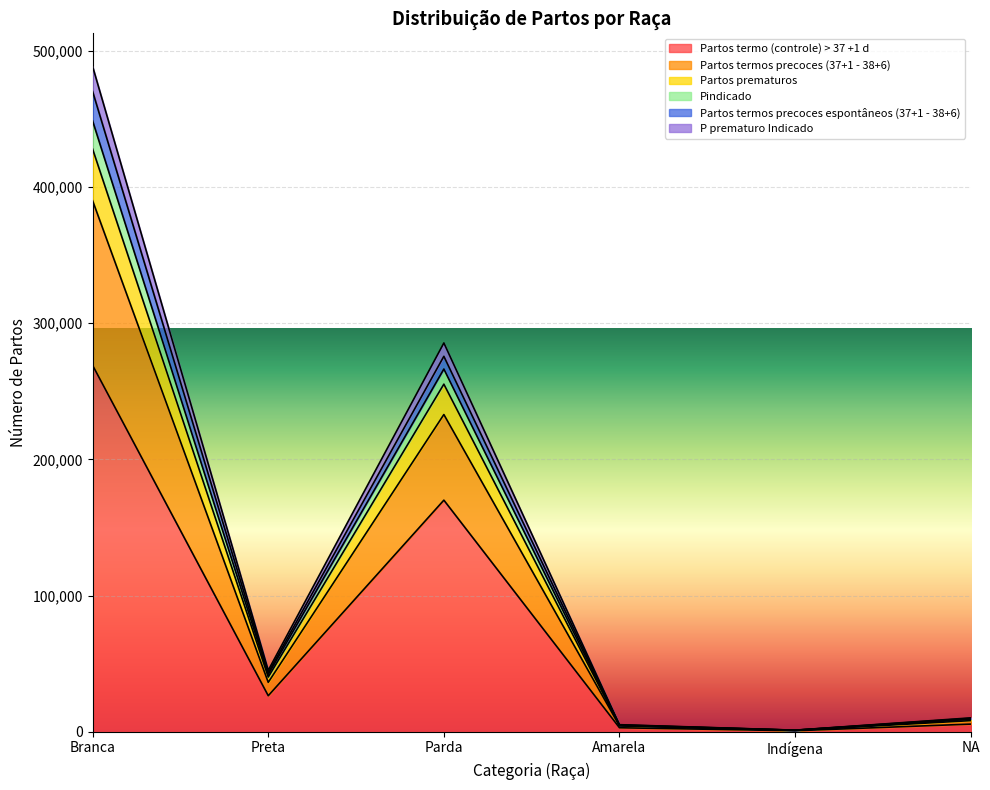

At which category is the sum across all series the highest?

Branca